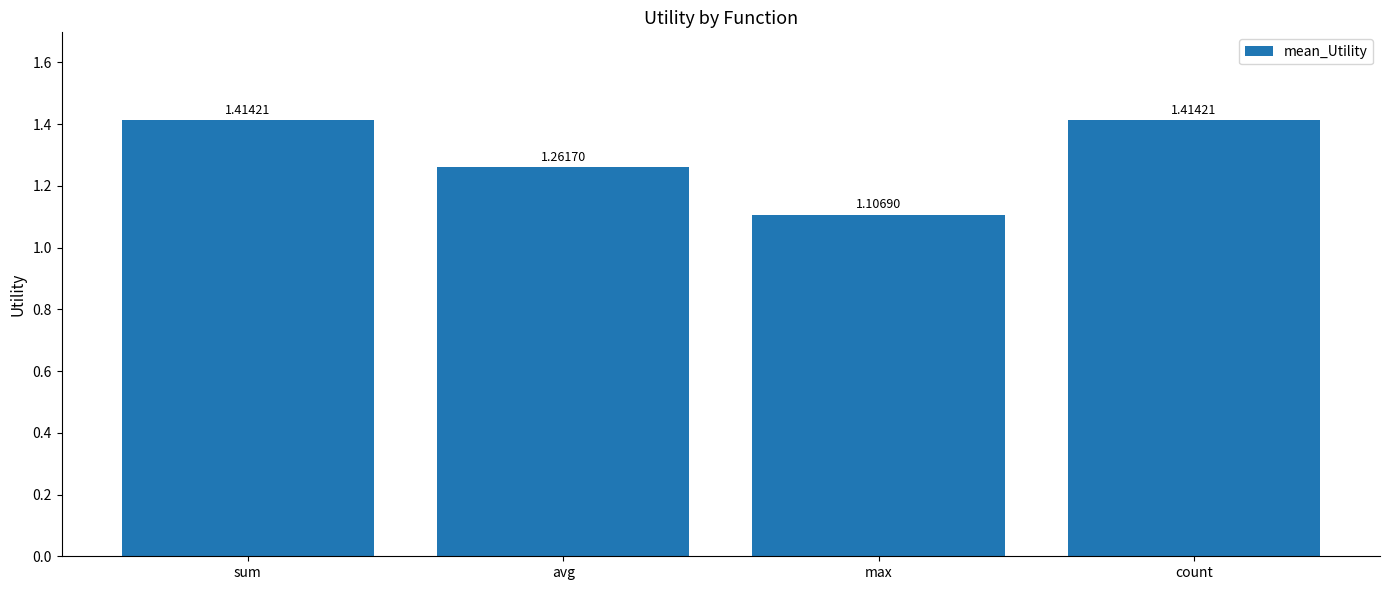

Which category has the lowest value across all series?

max